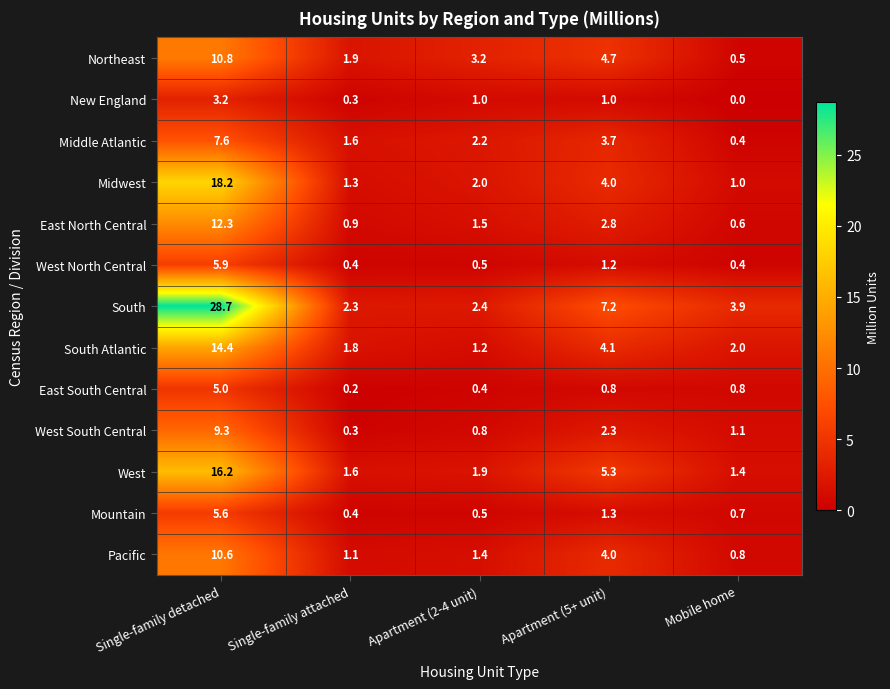

Which category has the lowest value in the Pacific series?

Mobile home